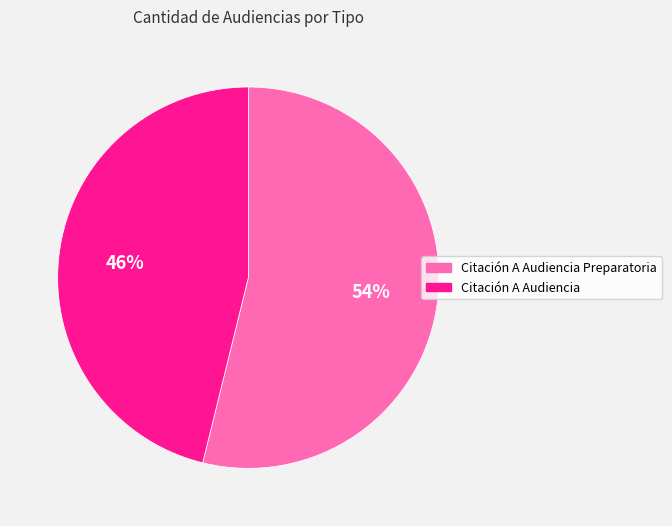

How many segments does this pie chart have?

2